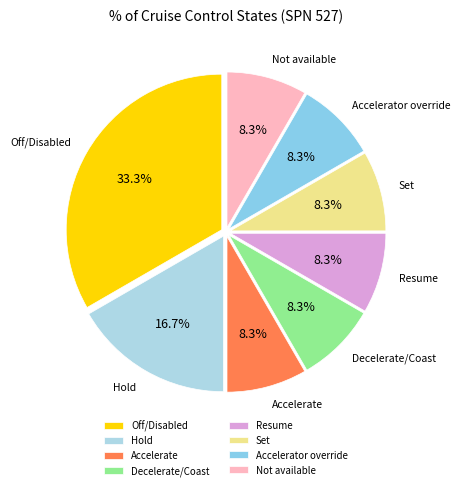

Does Off/Disabled represent more than half of the total?

No